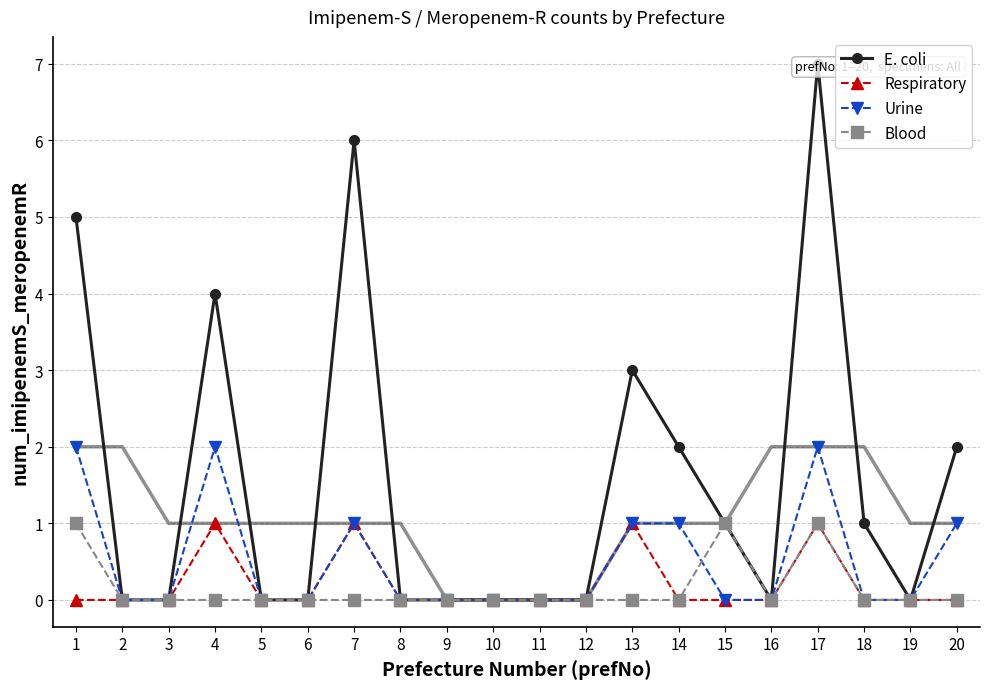

How many values in Blood are above zero?

3